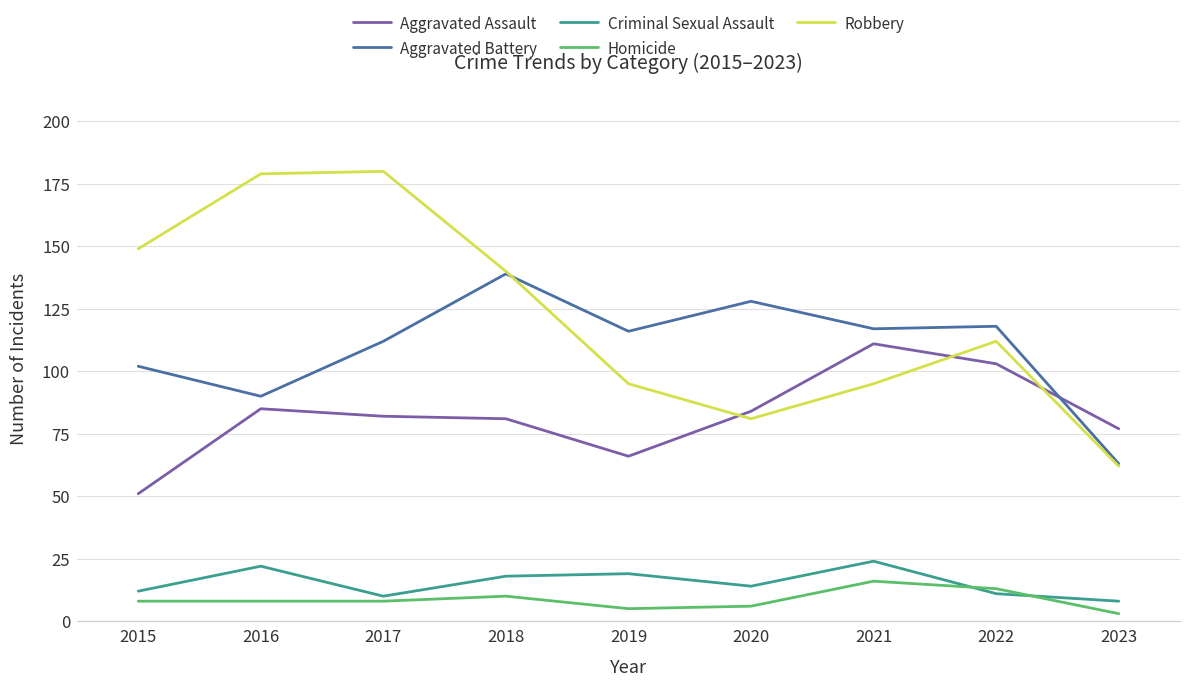

At how many categories does at least one series exceed 6?

9